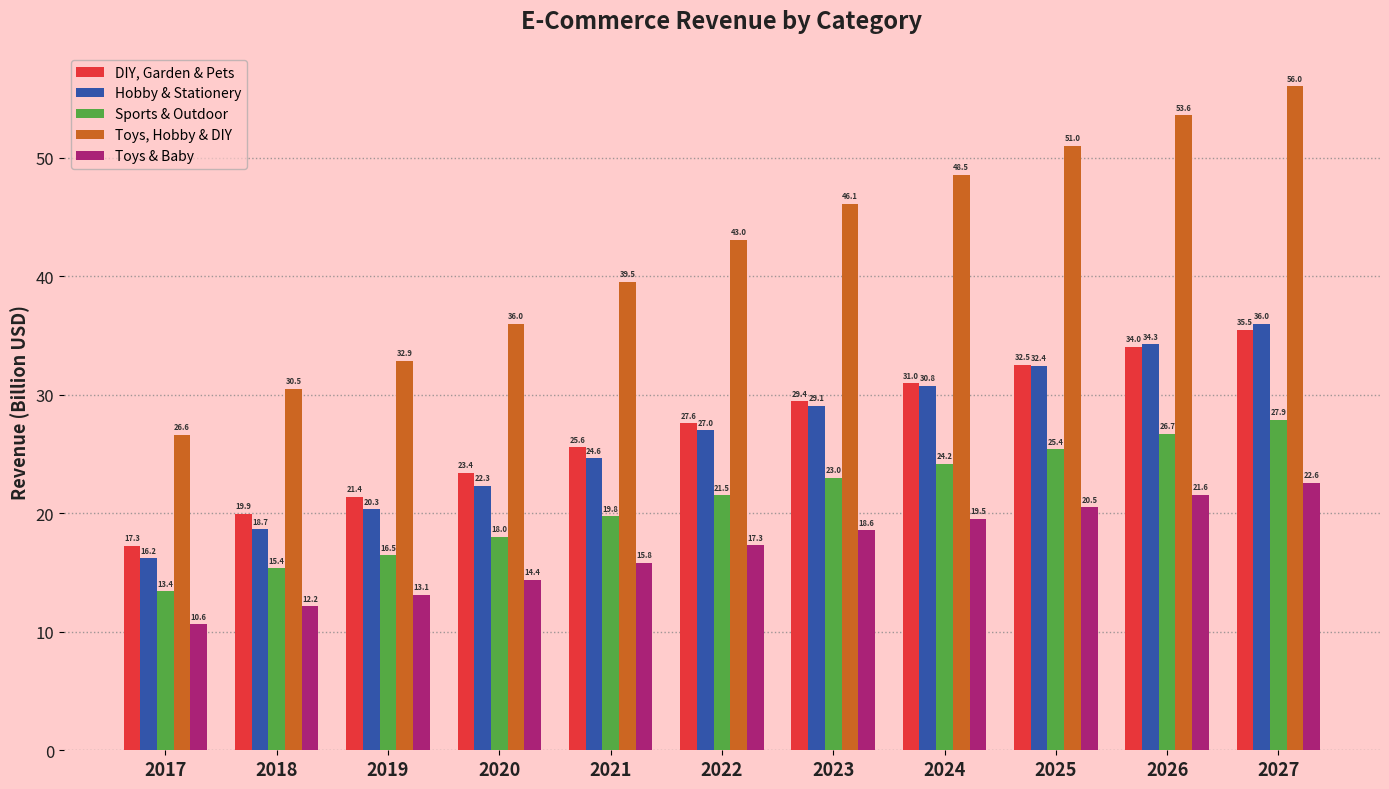

At which category does the chart reach its minimum across all series?

2017